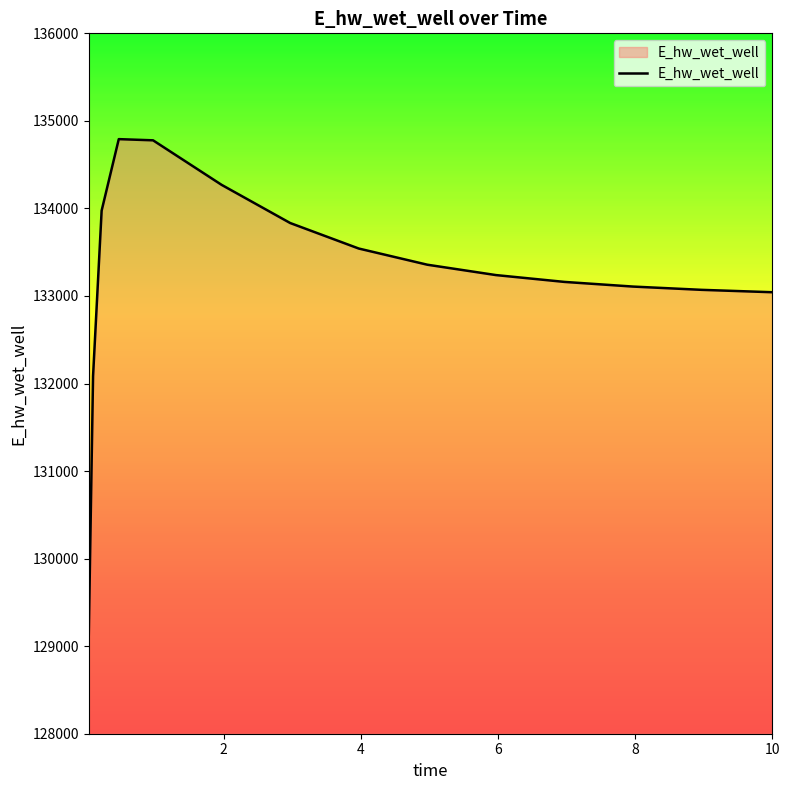

How many values exceed 133238?

8